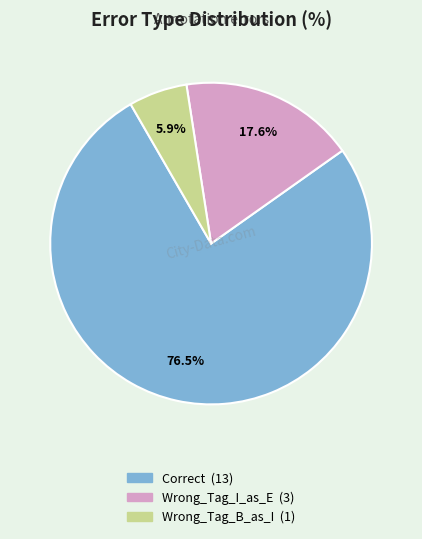

How much of the chart is everything except Wrong_Tag_B_as_I?

94.1%